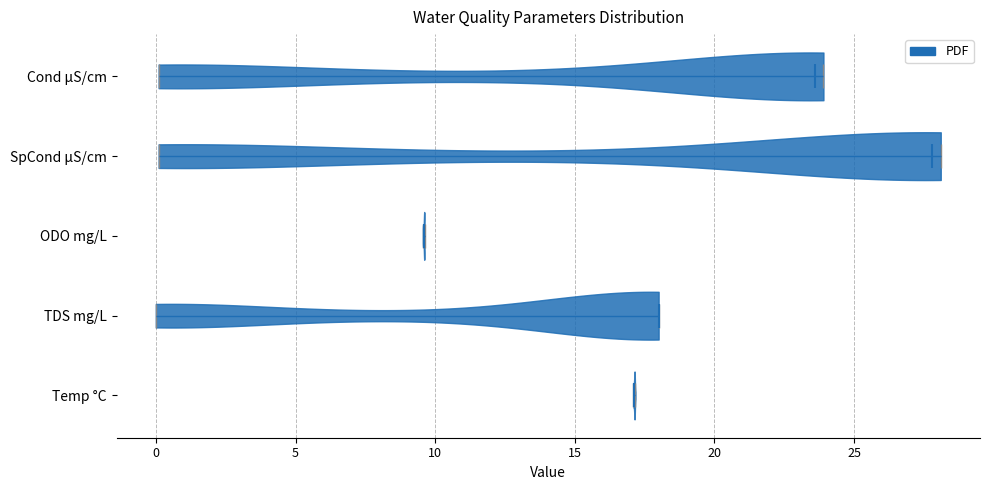

Reading bottom to top, read every violin against the x-axis: where its median line is, and the lowest and highest points it reaches. The values are not printed on the chart, so give them approximately, as read against the axis.

Temp °C: median line 17.0, lowest point 17.0, highest point 17.0
TDS mg/L: median line 18.0, lowest point 0.0, highest point 18.0
ODO mg/L: median line 9.5, lowest point 9.5, highest point 9.5
SpCond µS/cm: median line 28.0, lowest point 0.0, highest point 28.0
Cond µS/cm: median line 23.5, lowest point 0.0, highest point 24.0